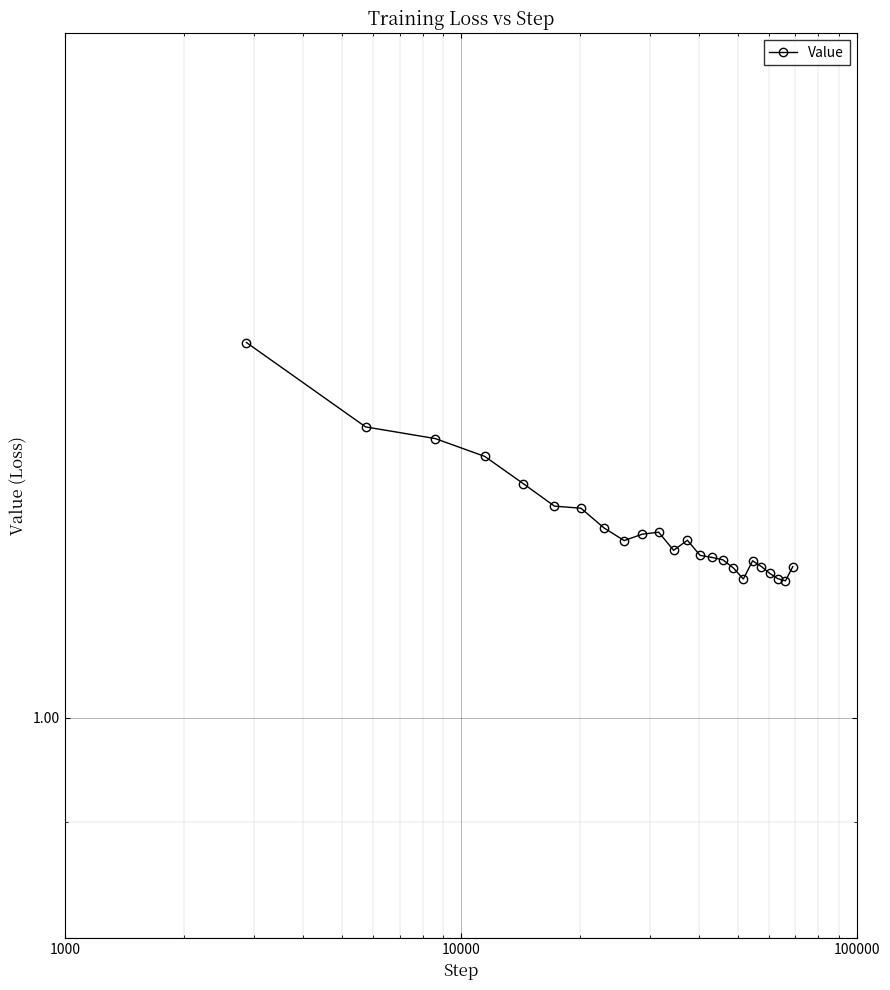

True or false: there are more than 2 points higher than both neighbors.

True